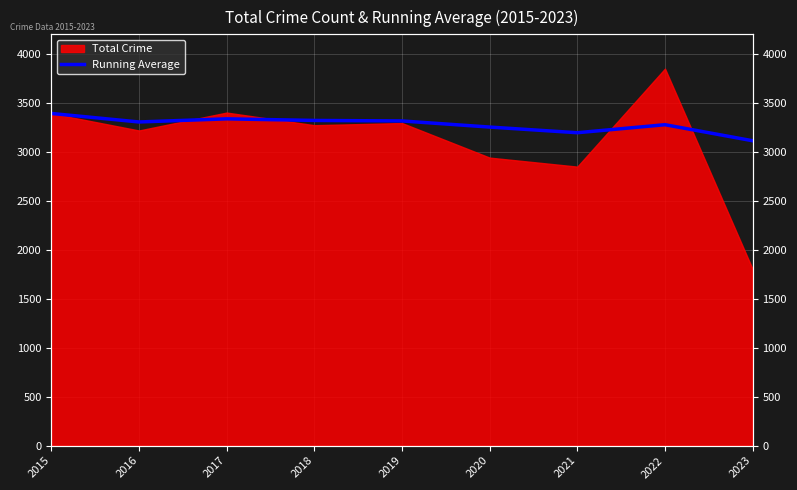

How many data points are less than 3305?

4